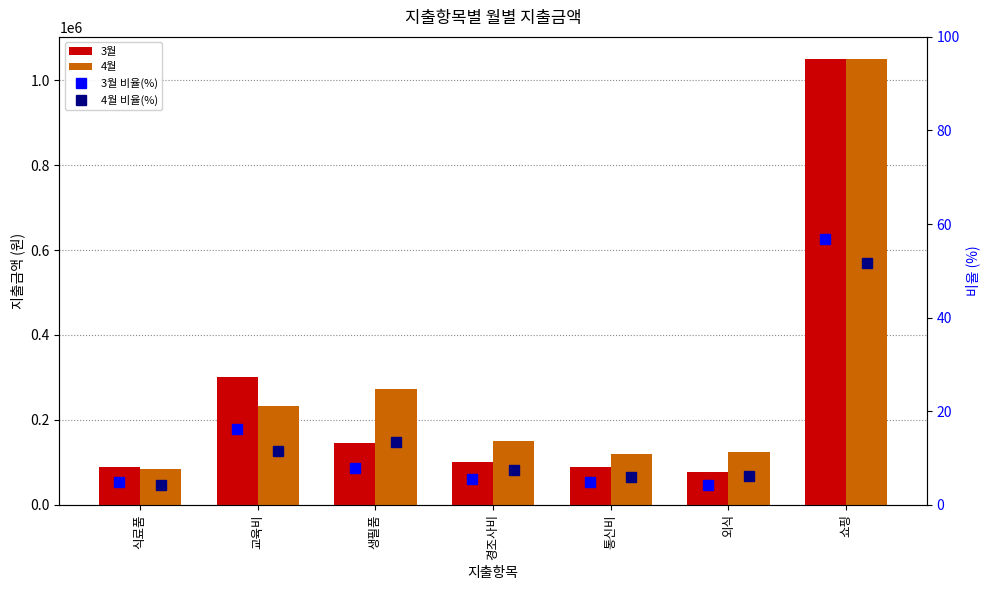

What is the lowest value of the 3월 series?

77000.0